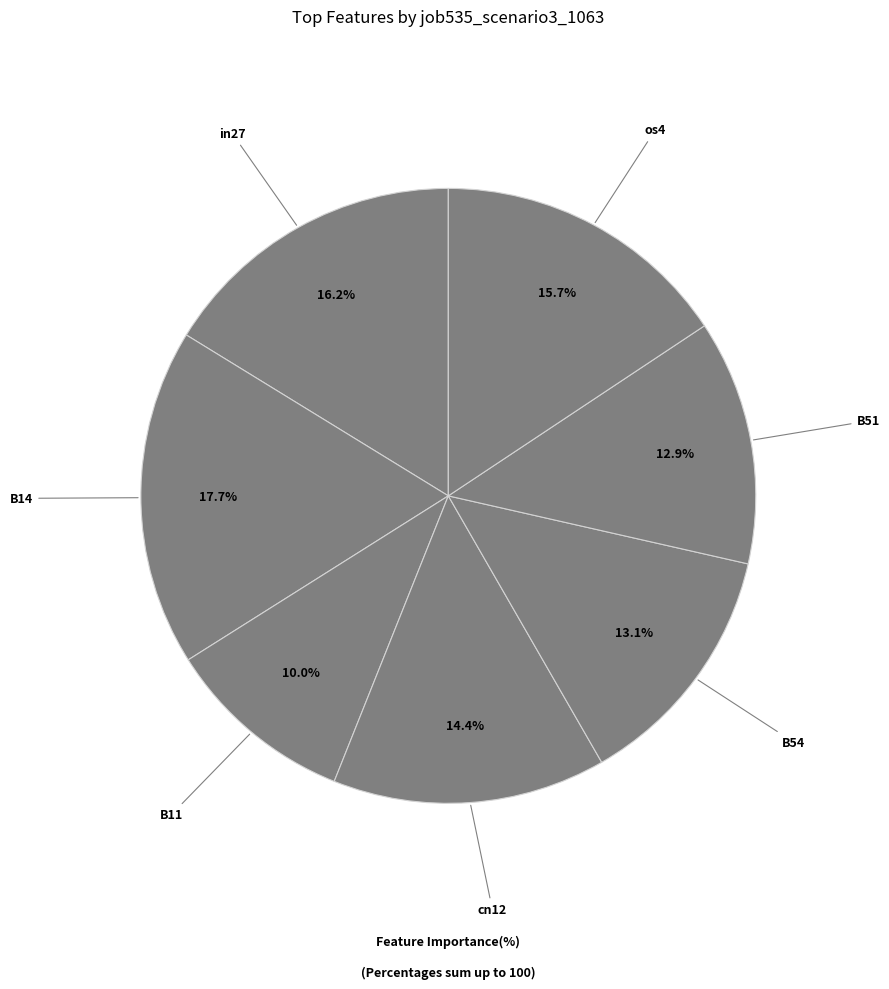

How many slices are in this pie chart?

7